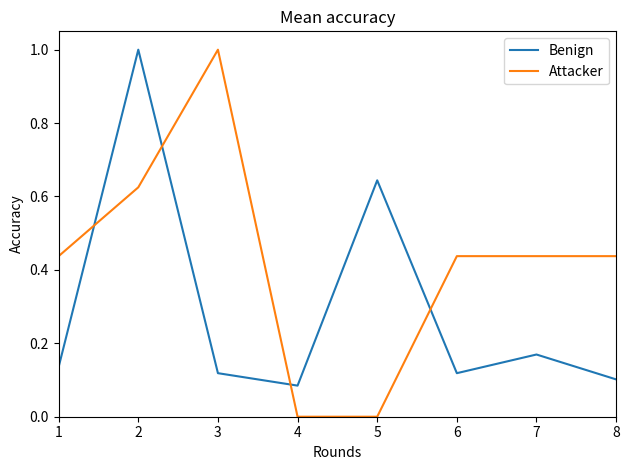

At 3, list the series in order from largest to smallest.

Attacker, Benign